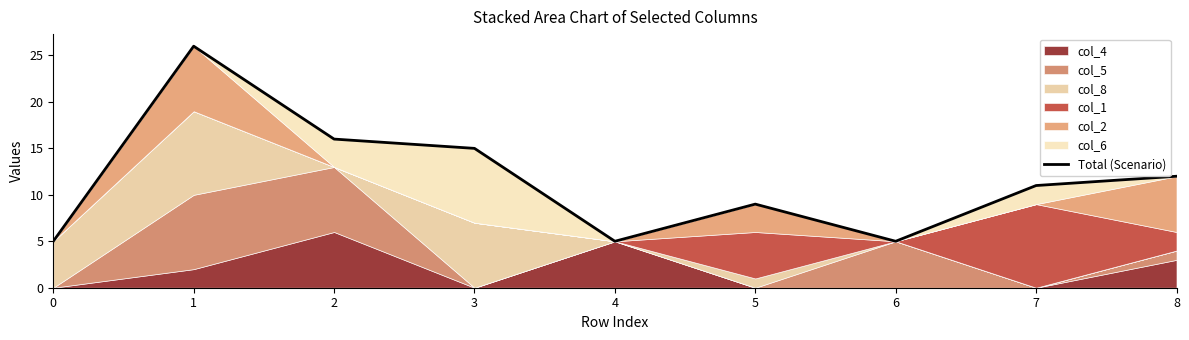

Reading left to right, transcribe all the data shown in this chart.

5	26	16	15	5	9	5	11	12